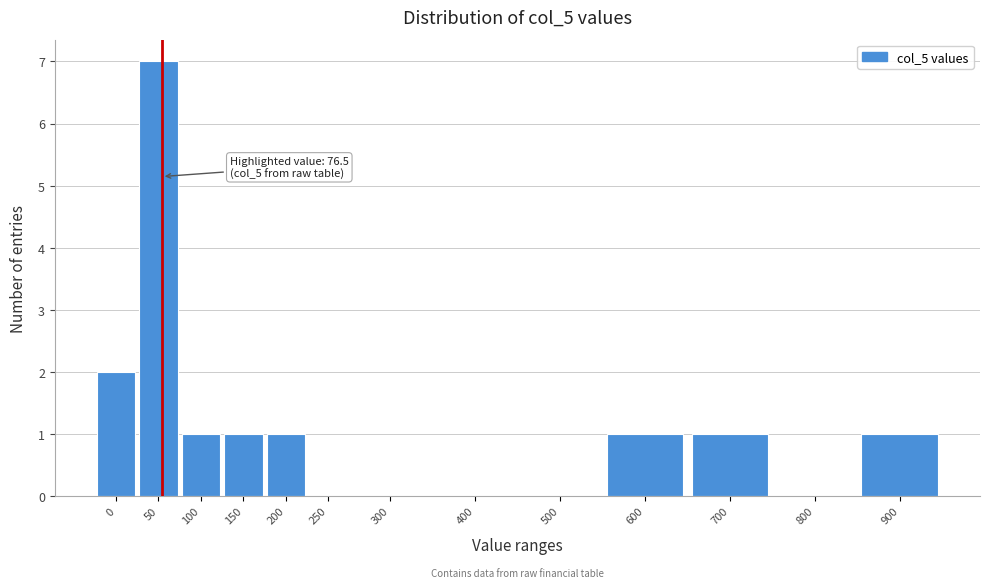

Reading right to left, list all the values displayed in this chart.

900=1	800=0	700=1	600=1	500=0	400=0	300=0	250=0	200=1	150=1	100=1	50=7	0=2